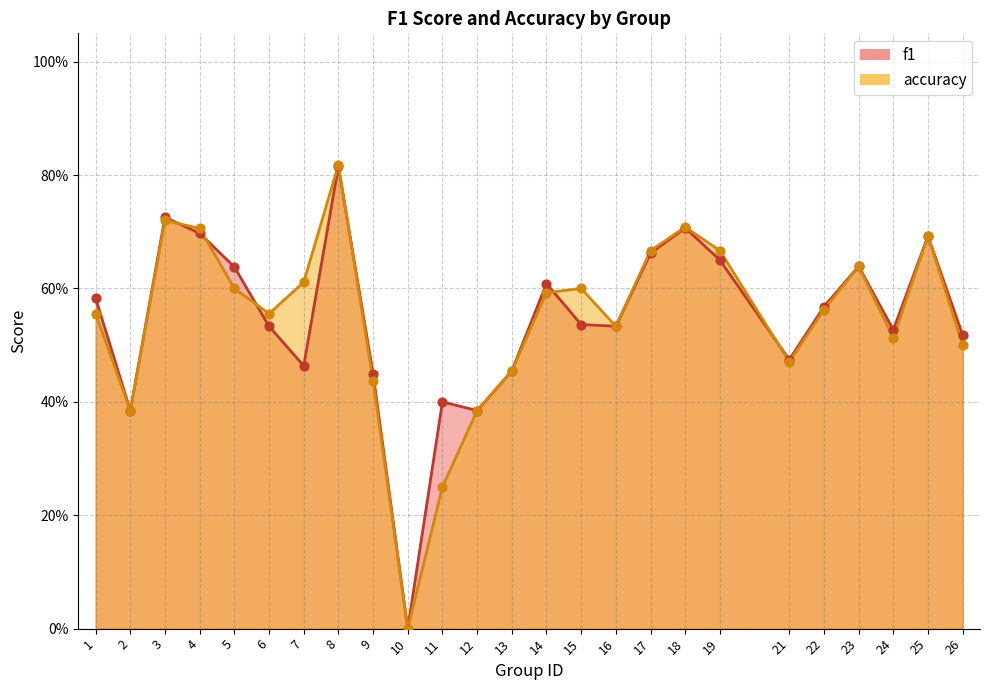

What is the total value across all series at 12?

0.8